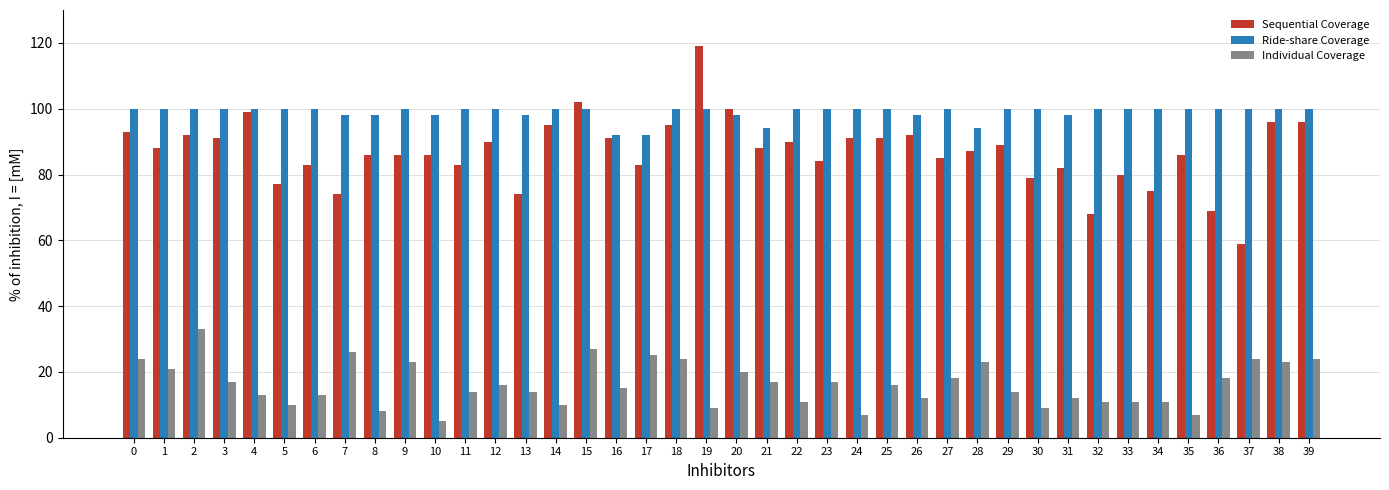

What is the maximum value shown in the chart?

119